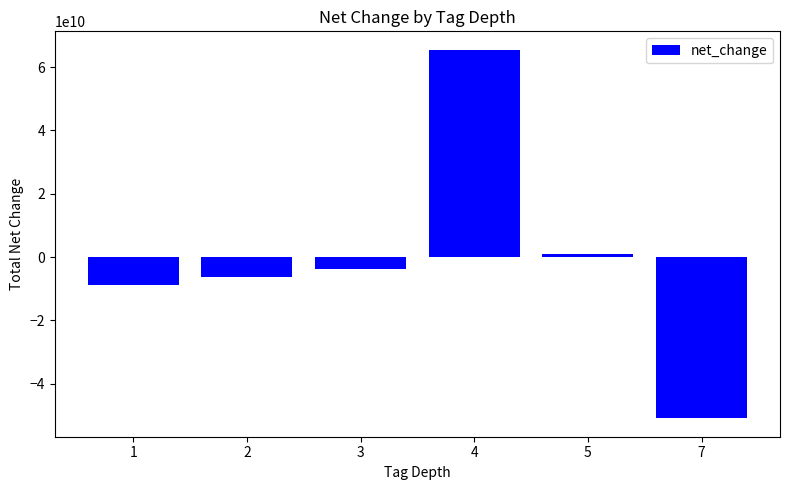

How many values are below zero?

4